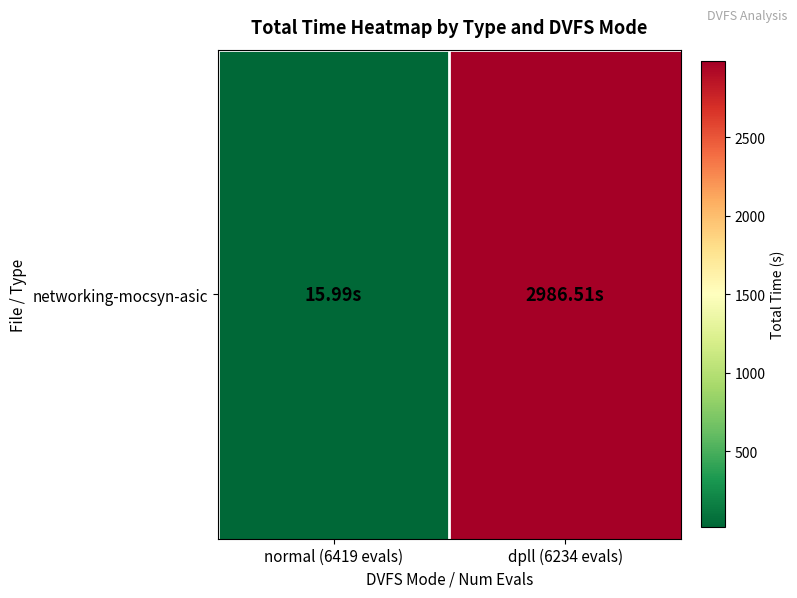

At which label is the value closest to 1501?

normal (6419 evals)